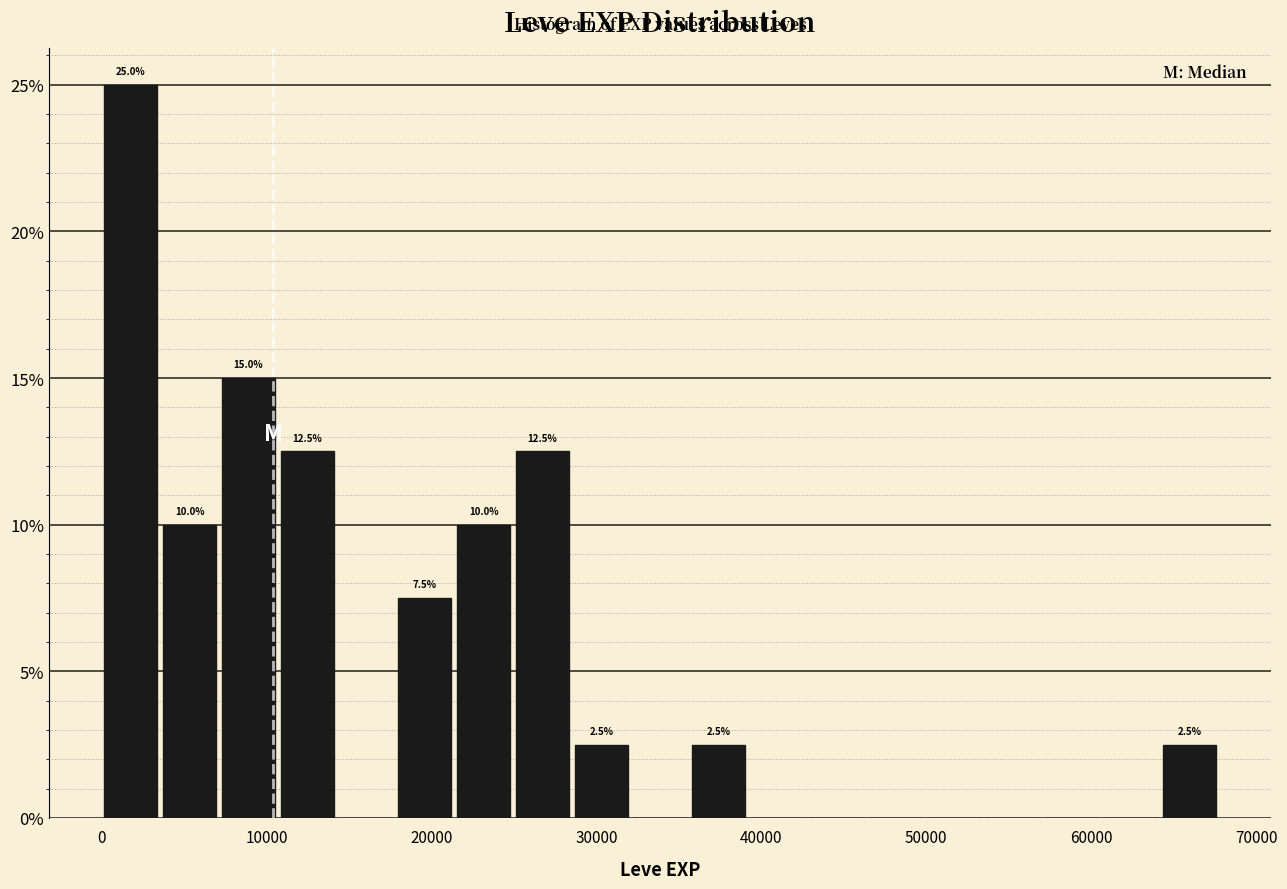

Read against the x-axis, roughly where is the centre of the tallest bar?

2000